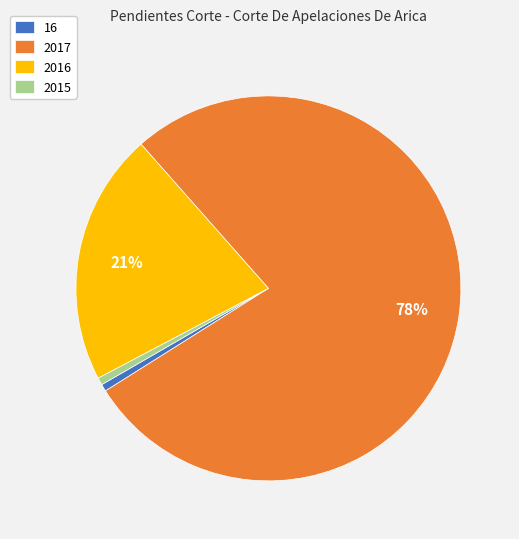

How many slices are in this pie chart?

4